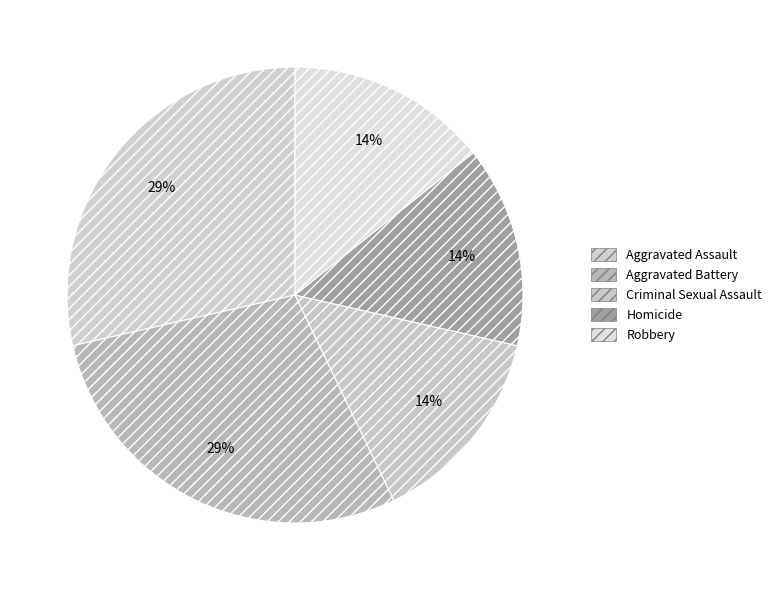

Rank the categories by value from highest to lowest.

Aggravated Assault, Aggravated Battery, Criminal Sexual Assault, Homicide, Robbery